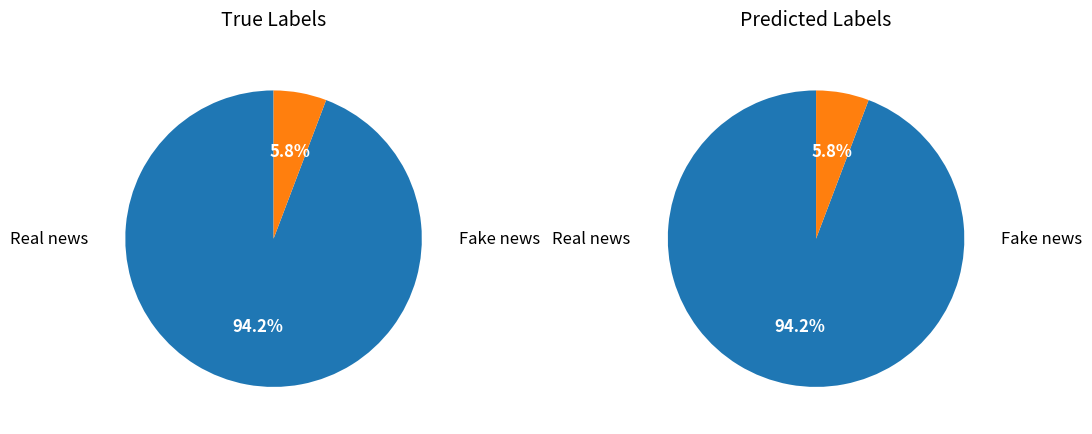

Count the number of slices in the pie.

2